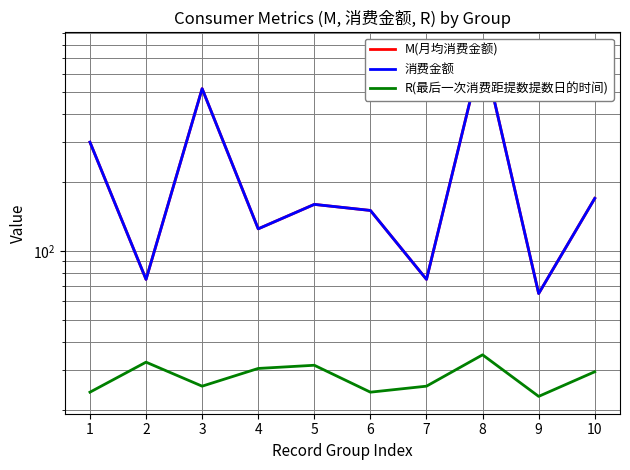

Which series has the largest total across all categories?

M(月均消费金额)